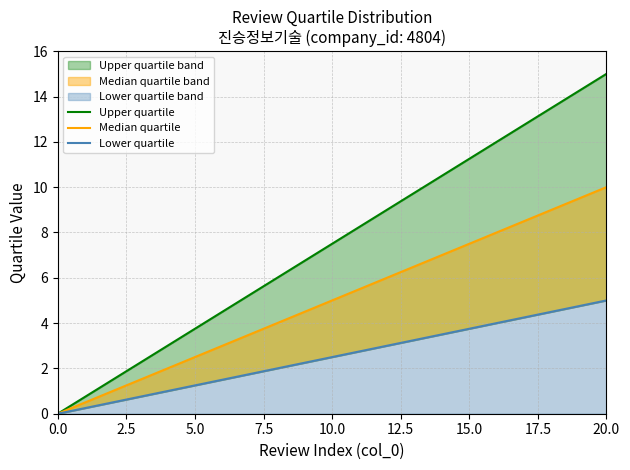

What is the value of the Median quartile point at the 12th from the left?

5.5